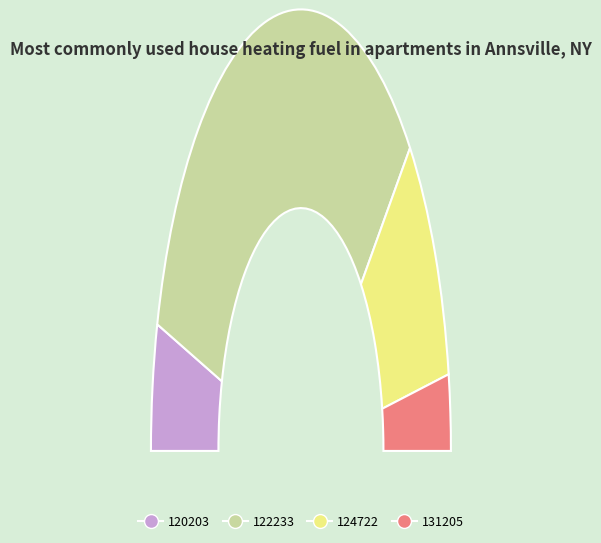

Count the number of slices in the pie.

4